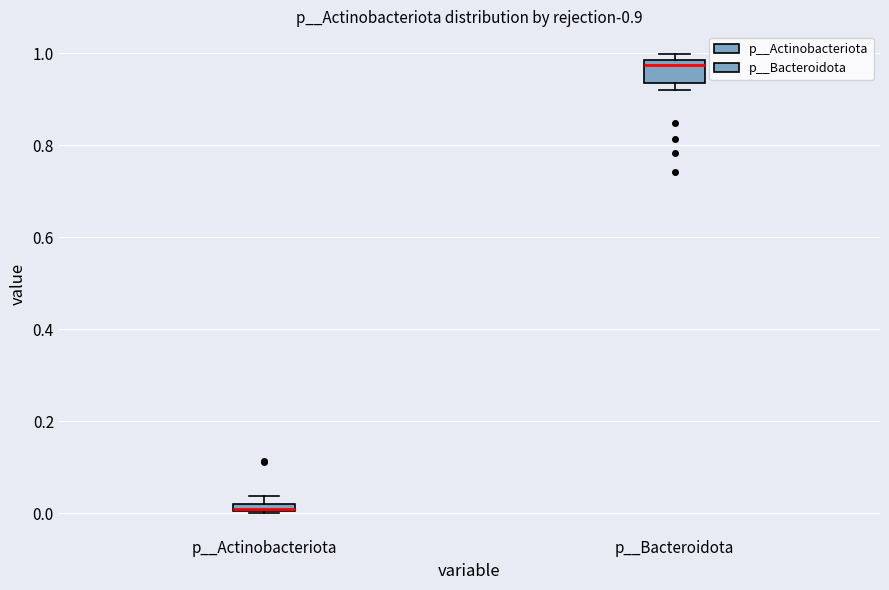

Comparing the boxes themselves (not the whiskers), which one is the tallest?

p__Bacteroidota